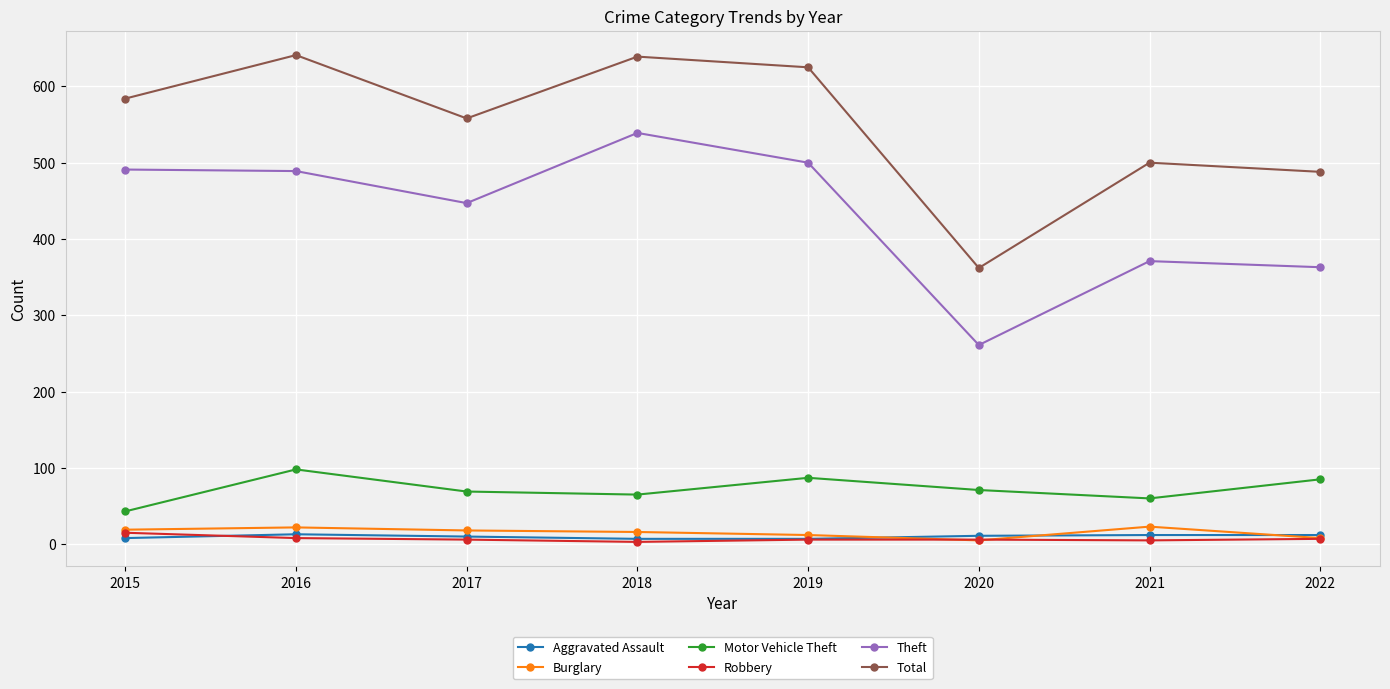

At which category does Theft reach its first local valley?

2017